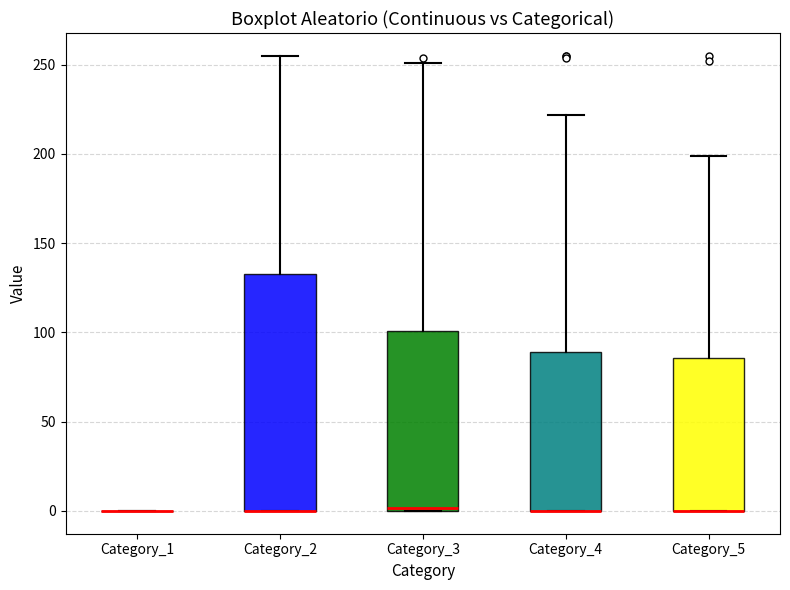

Comparing the boxes themselves (not the whiskers), which one is the tallest?

Category_2